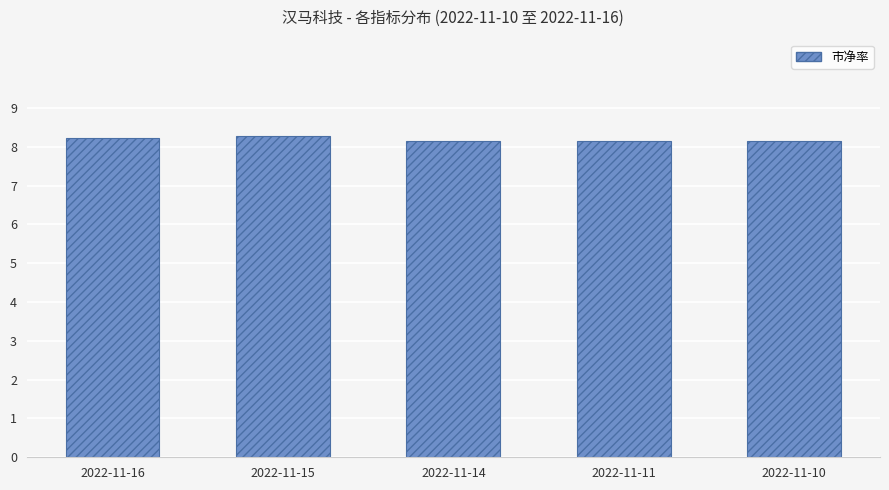

What is the value of the 5th bar from the left?

8.1